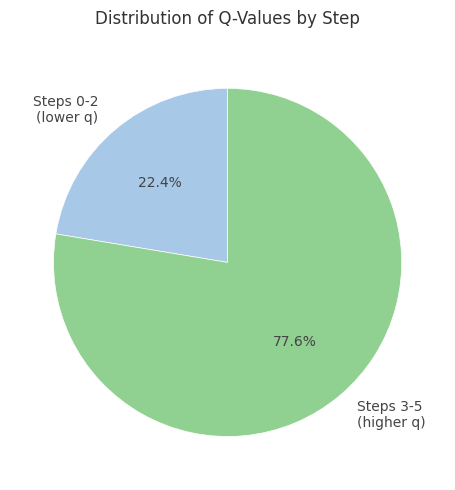

What portion of the pie excludes Steps 0-2 (lower q)?

77.6%